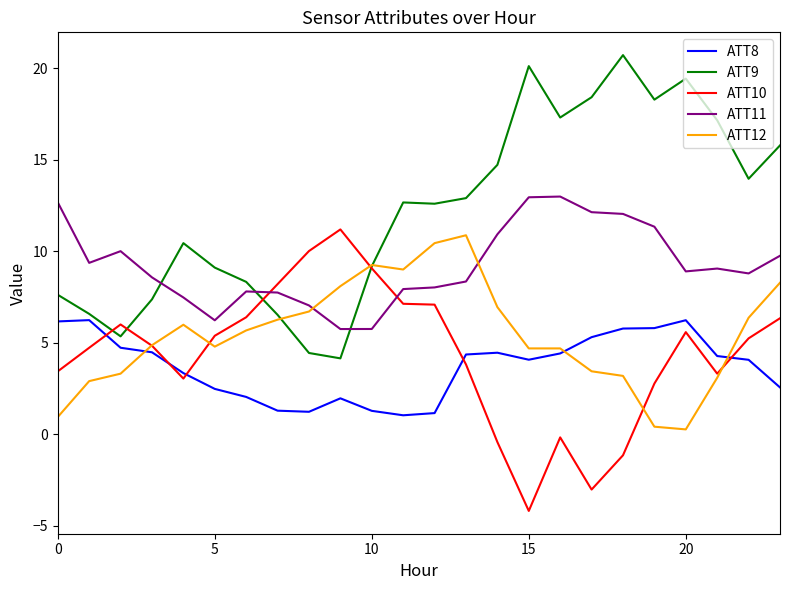

What is the minimum value for ATT8?

1.0